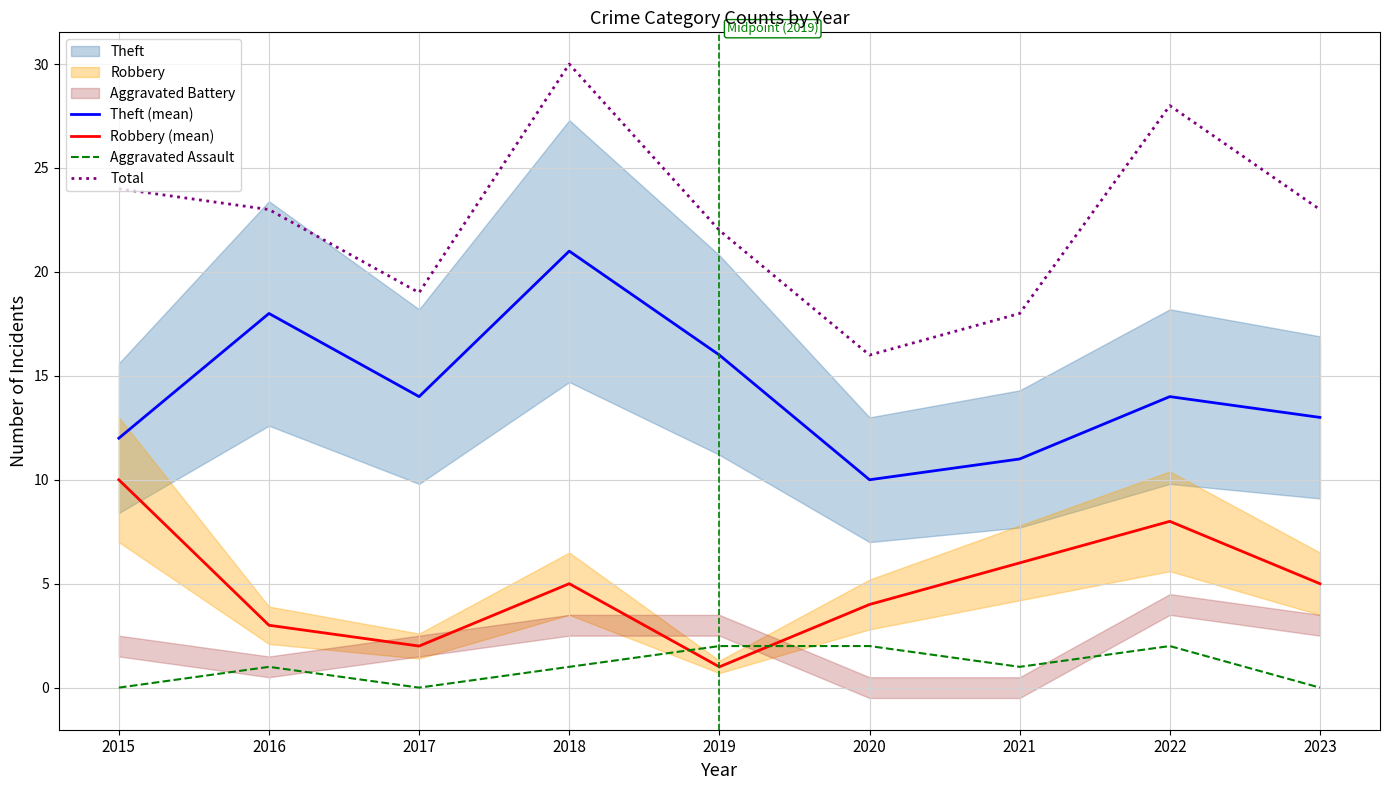

How many lines are shown in the chart?

4